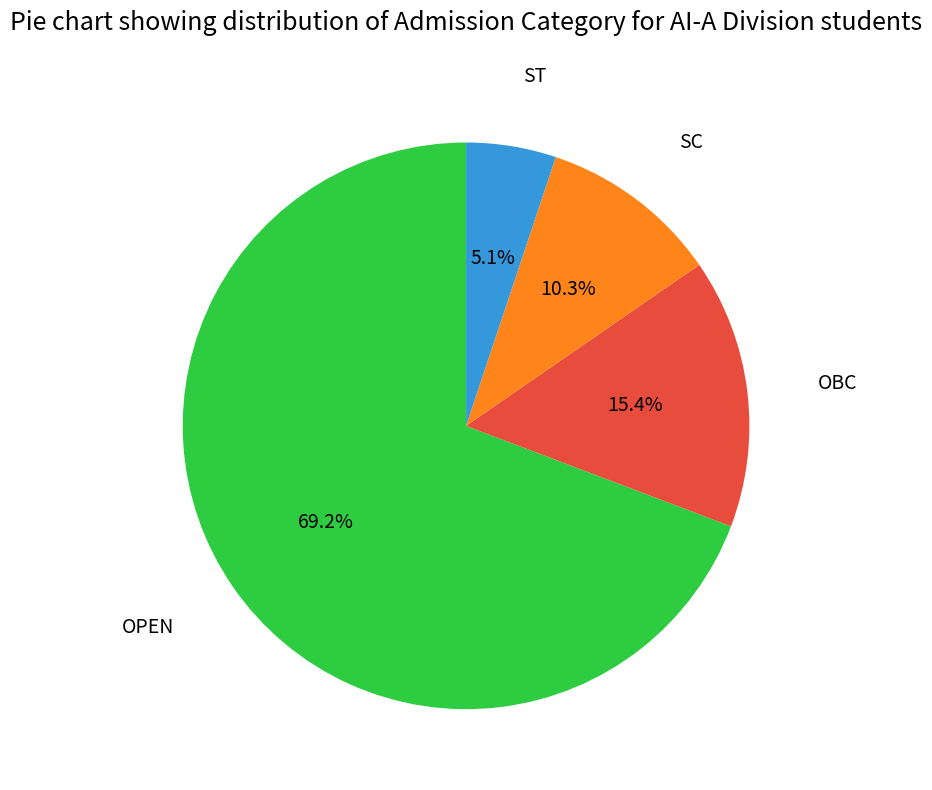

Is it true that SC is 10% of the pie?

True